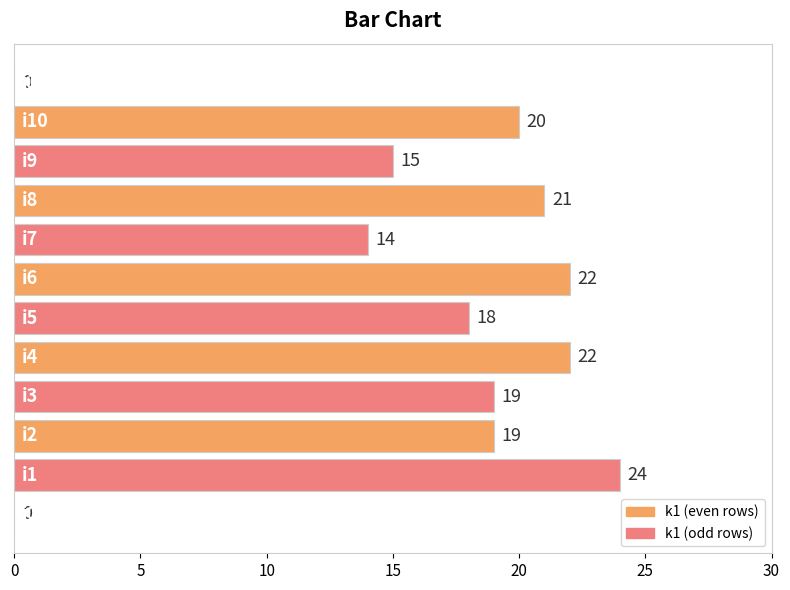

What is the sum of all values?

194